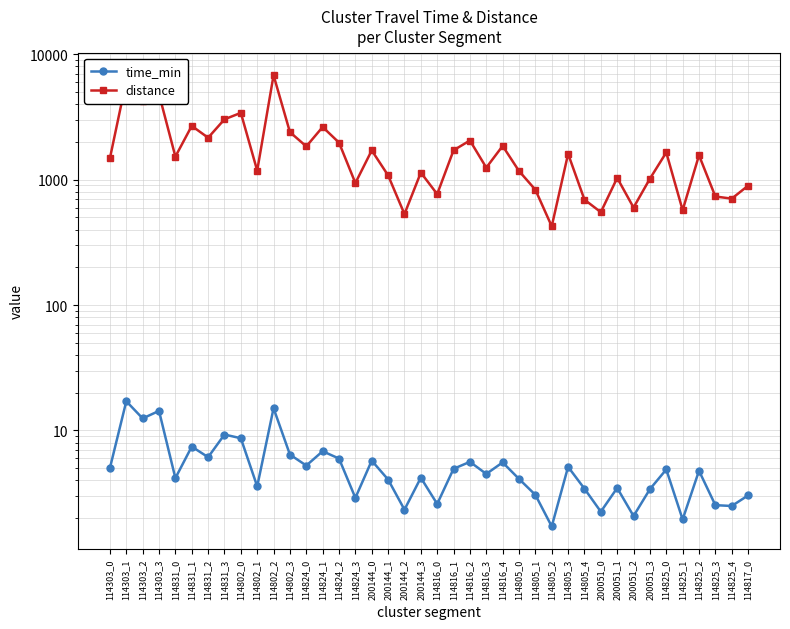

What is the lowest value of the time_min series?

1.7